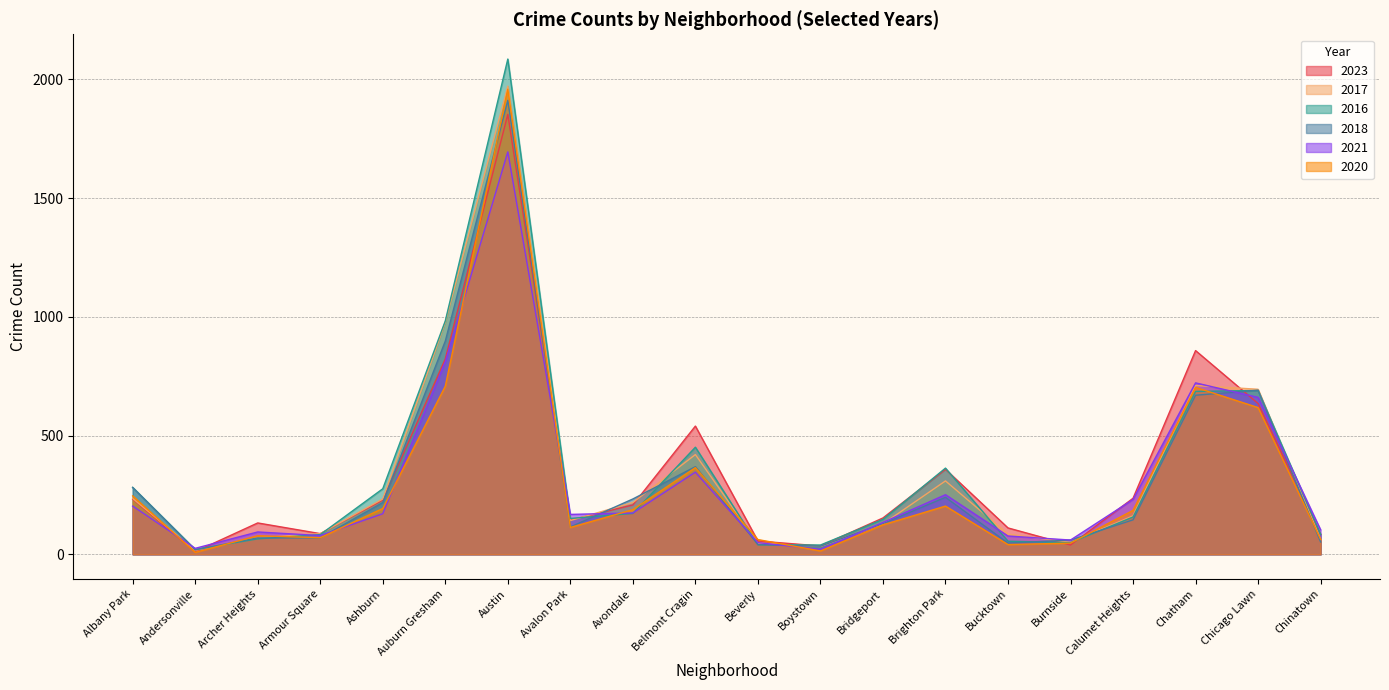

At how many categories does at least one series exceed 340?

6